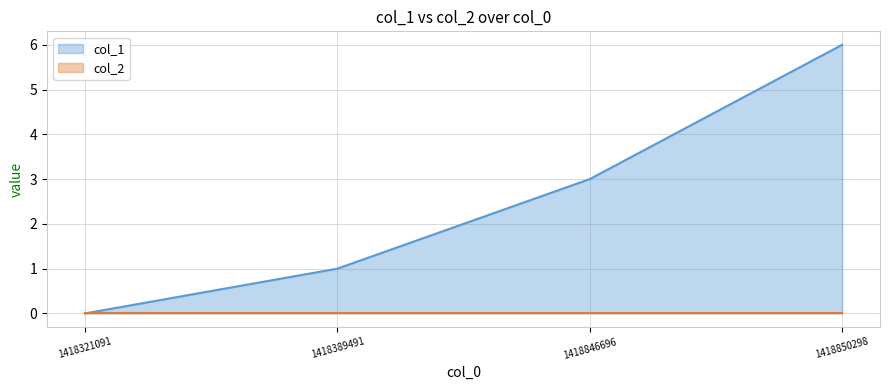

What is the difference between the second highest and minimum values?

3